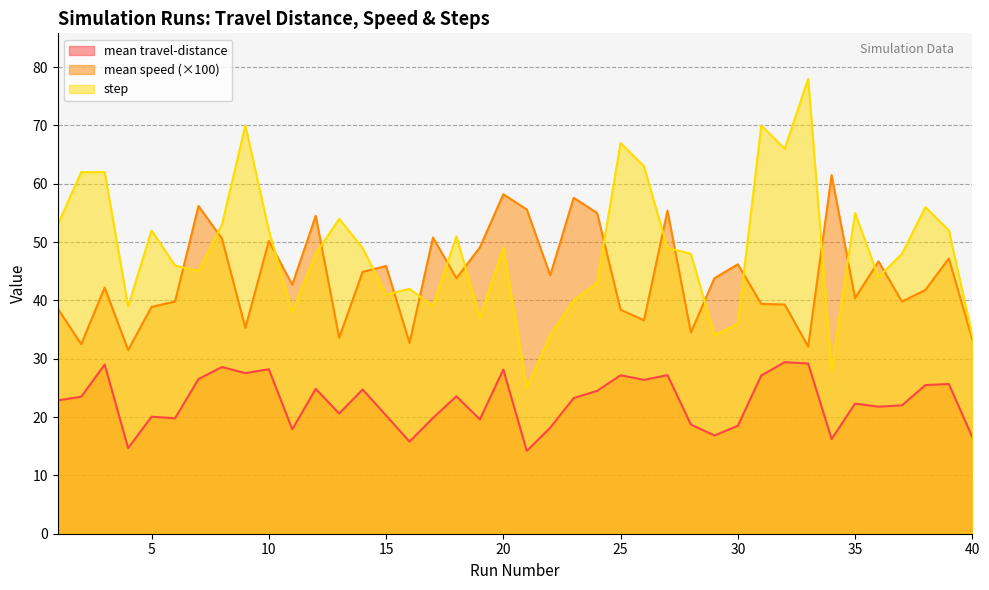

How many interior local valleys does the mean travel-distance series have?

12